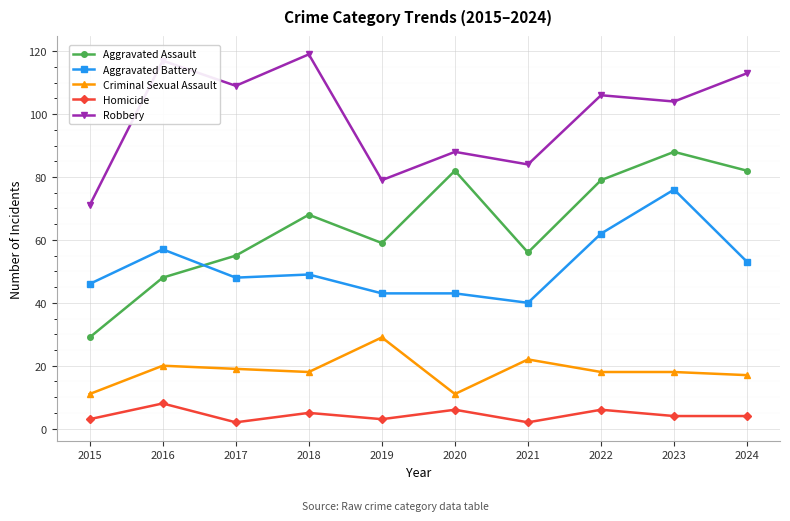

What is the spread (max minus min) of values at 2016?

109